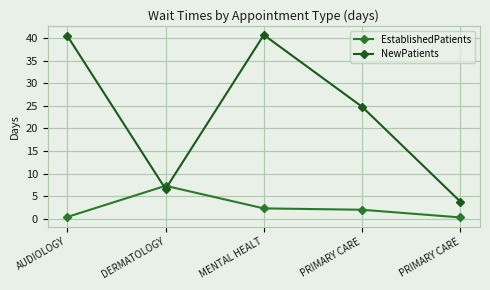

List the series in order of their peak value, highest first.

NewPatients, EstablishedPatients